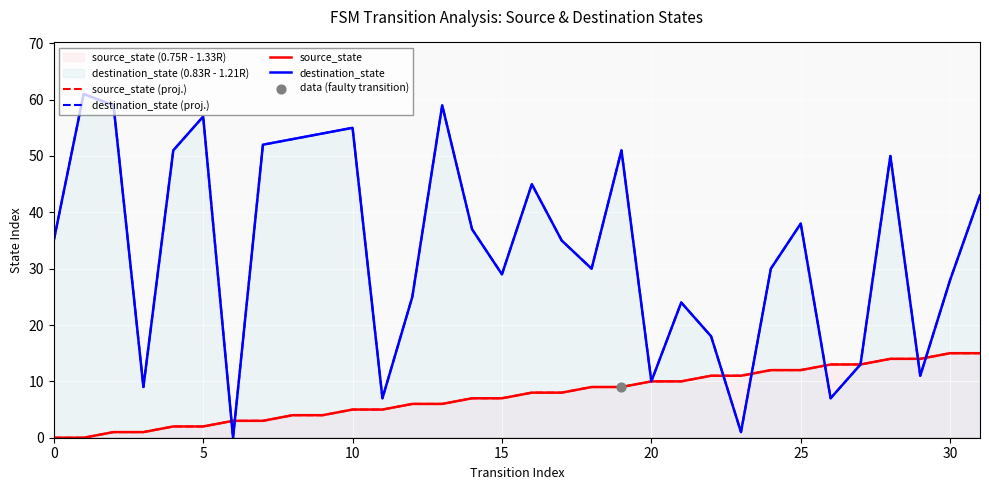

At how many categories does at least one series exceed 48?

11